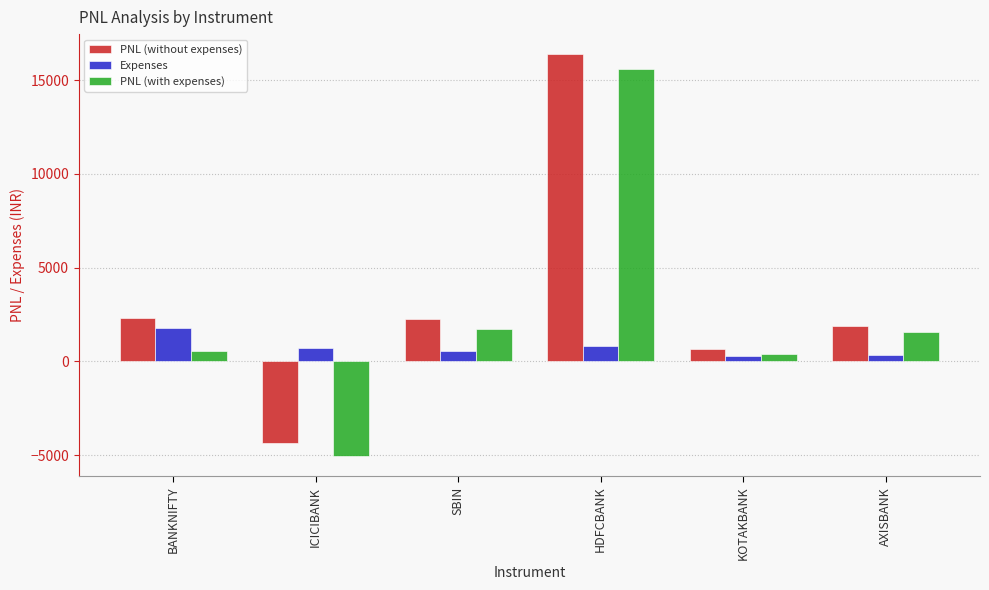

Count the number of categories in the chart.

6